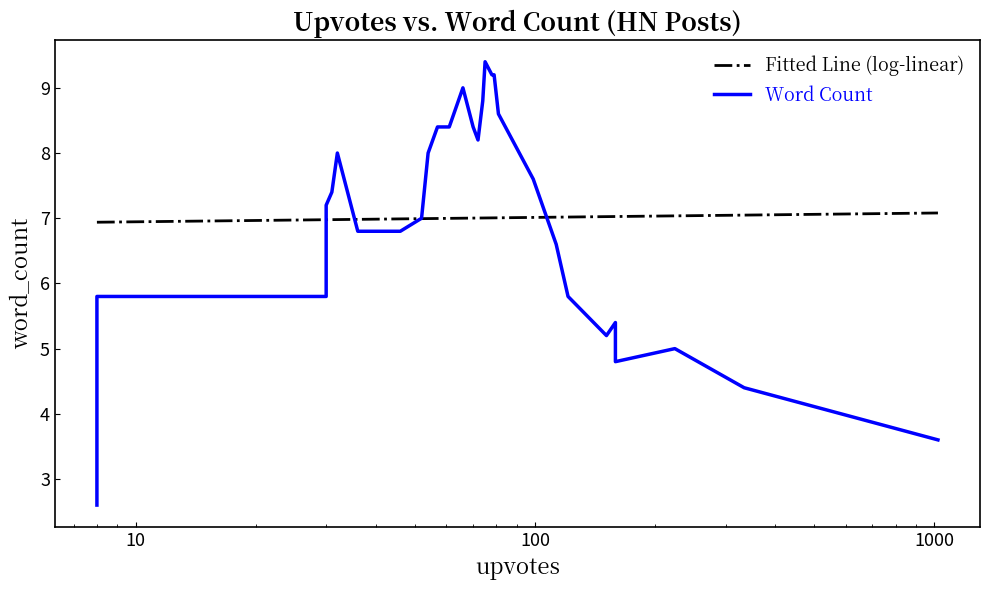

List the series in order of their overall mean, lowest first.

Word Count, Fitted Line (log-linear)